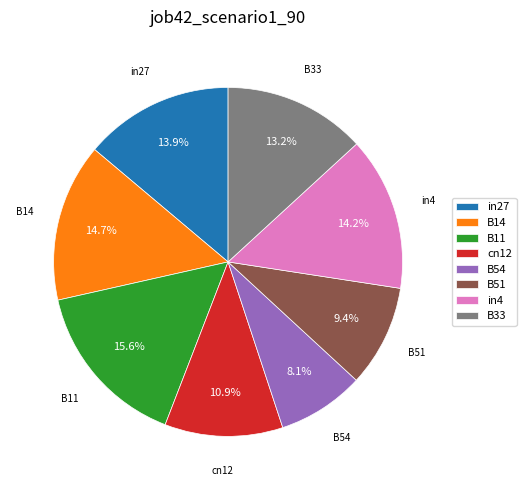

What percentage is NOT represented by B54?

91.9%